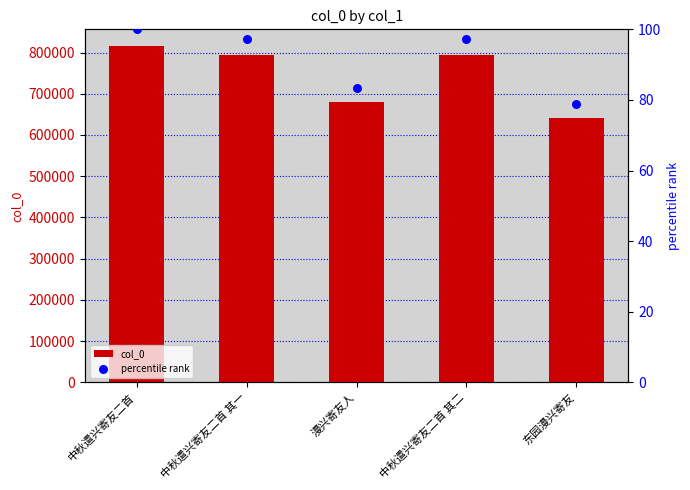

At how many categories does at least one series exceed 679203?

4